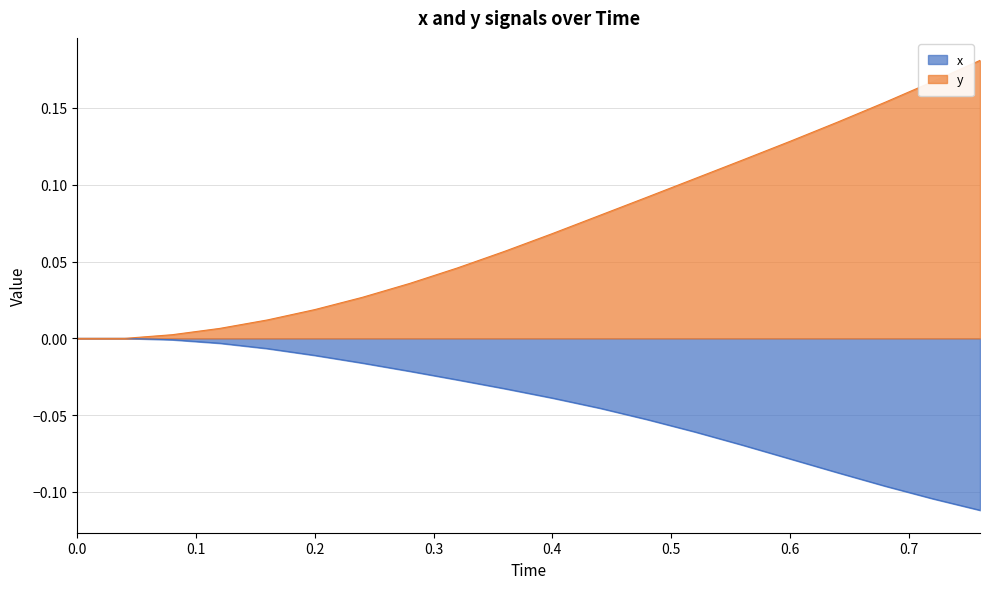

True or false: y has a value of 0.1 at 0.4.

True